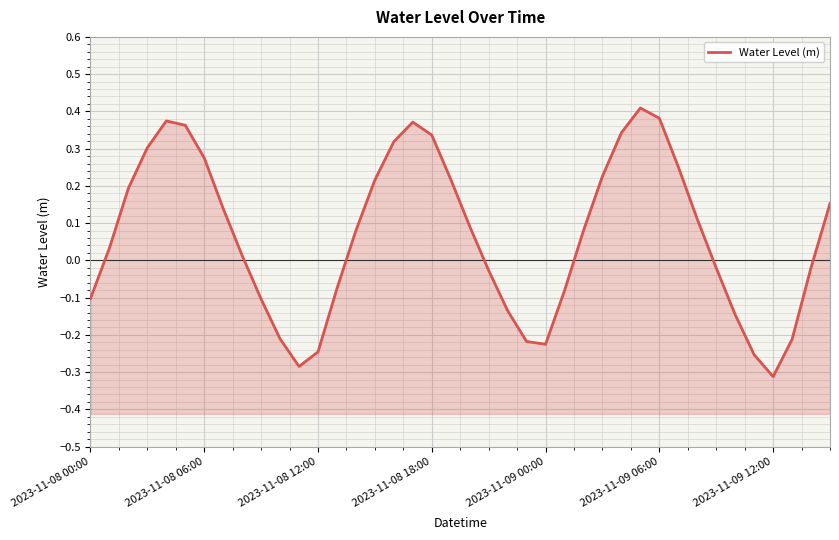

True or false: the data shows -0.1 at 34.

True